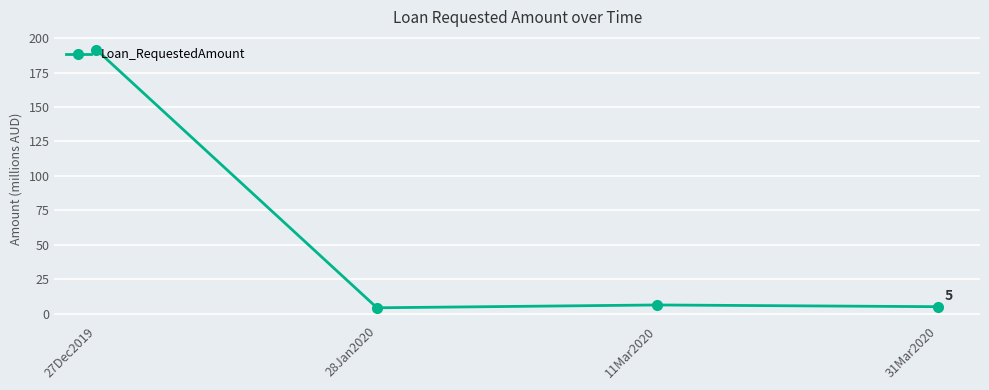

What is the label of the 2nd point from the left?

28Jan2020